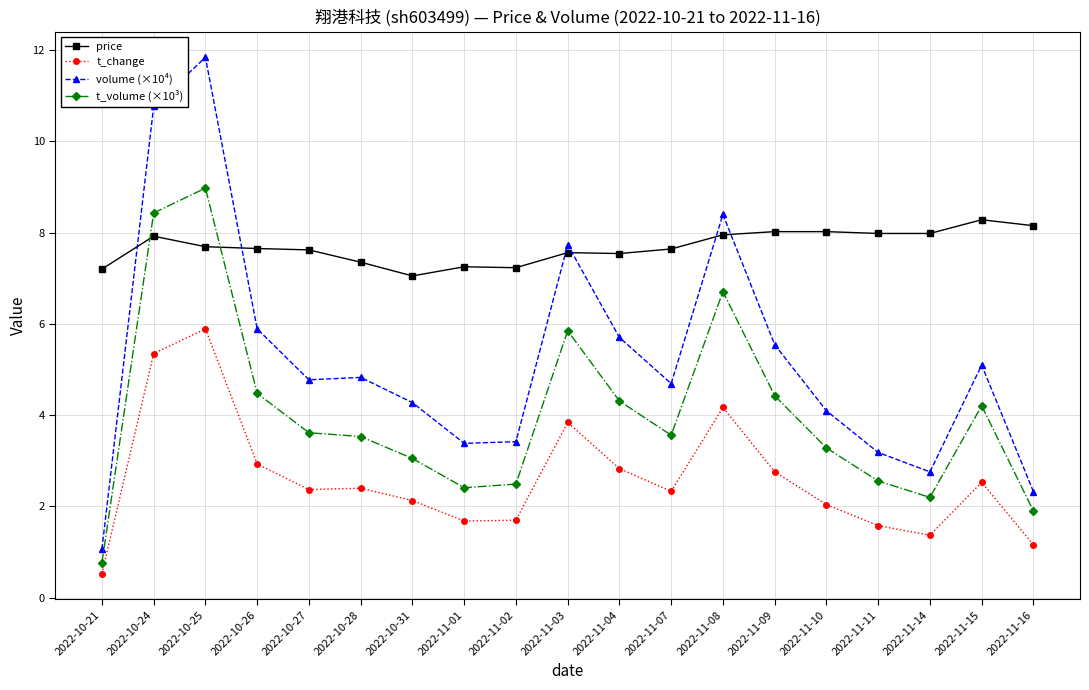

True or false: t_volume (×10³) has more than 1 points higher than both neighbors.

True